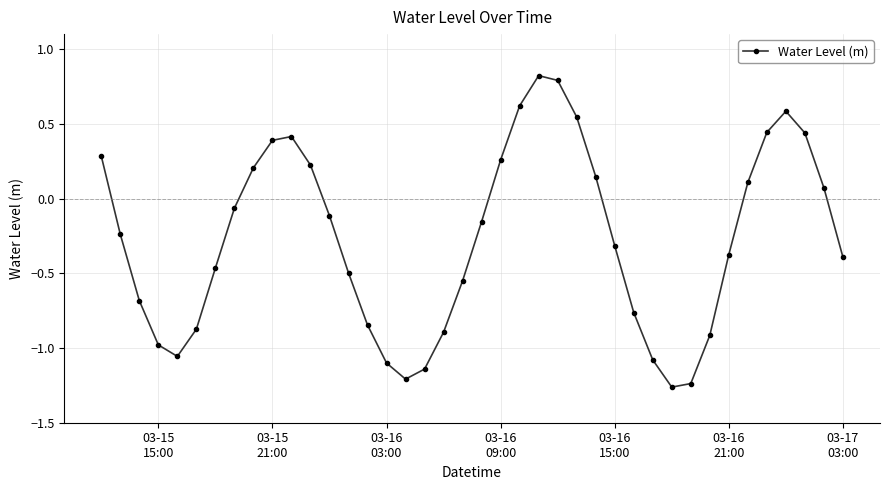

What is the value of the 3rd point from the left?

-0.7